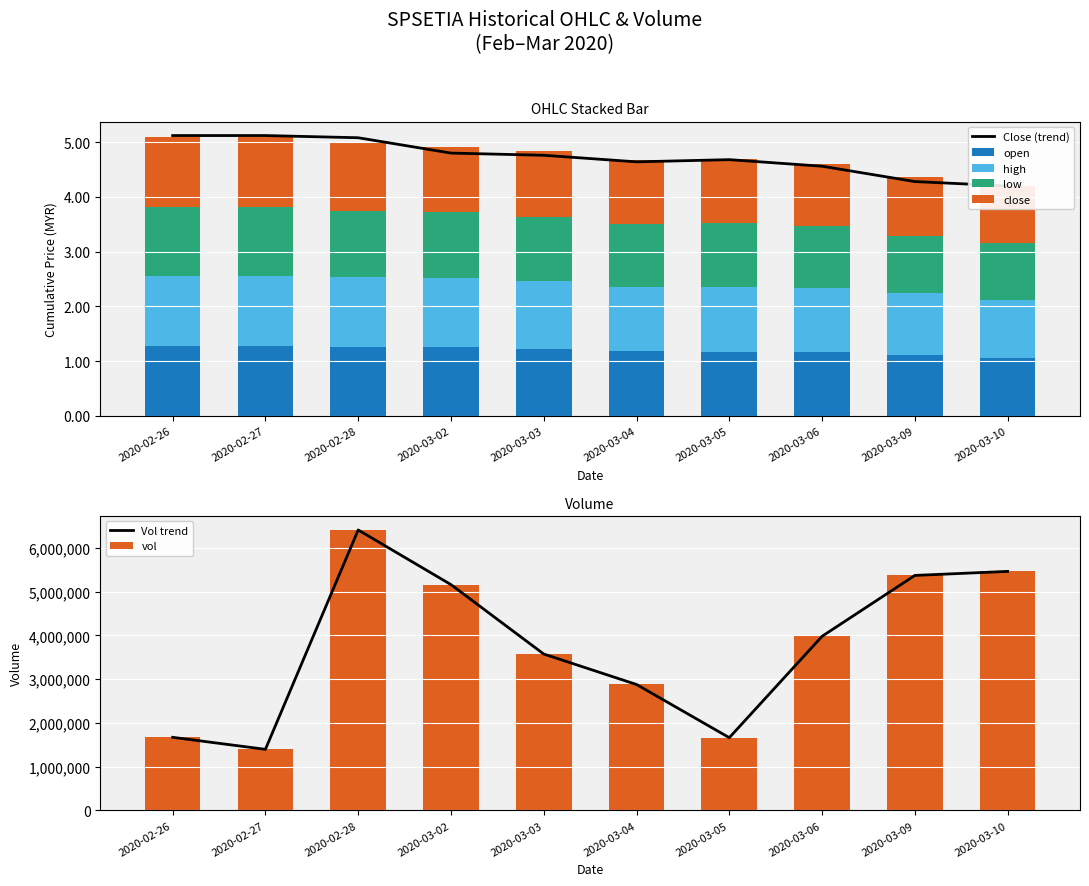

The high series shows 2.1 at 2020-03-04. True or false?

False